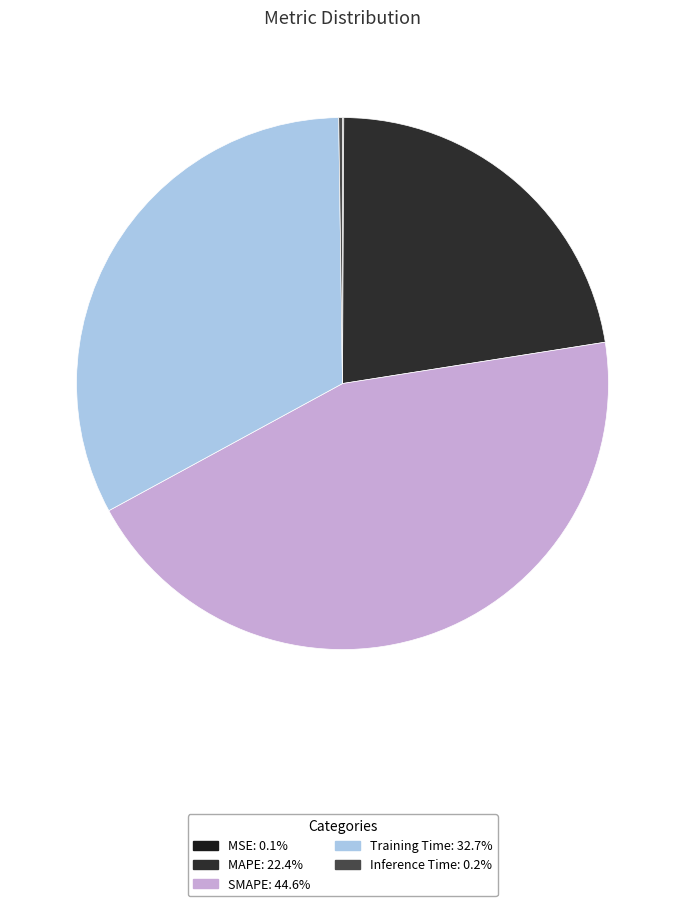

What is the change in value from MSE to Training Time?

+1.5